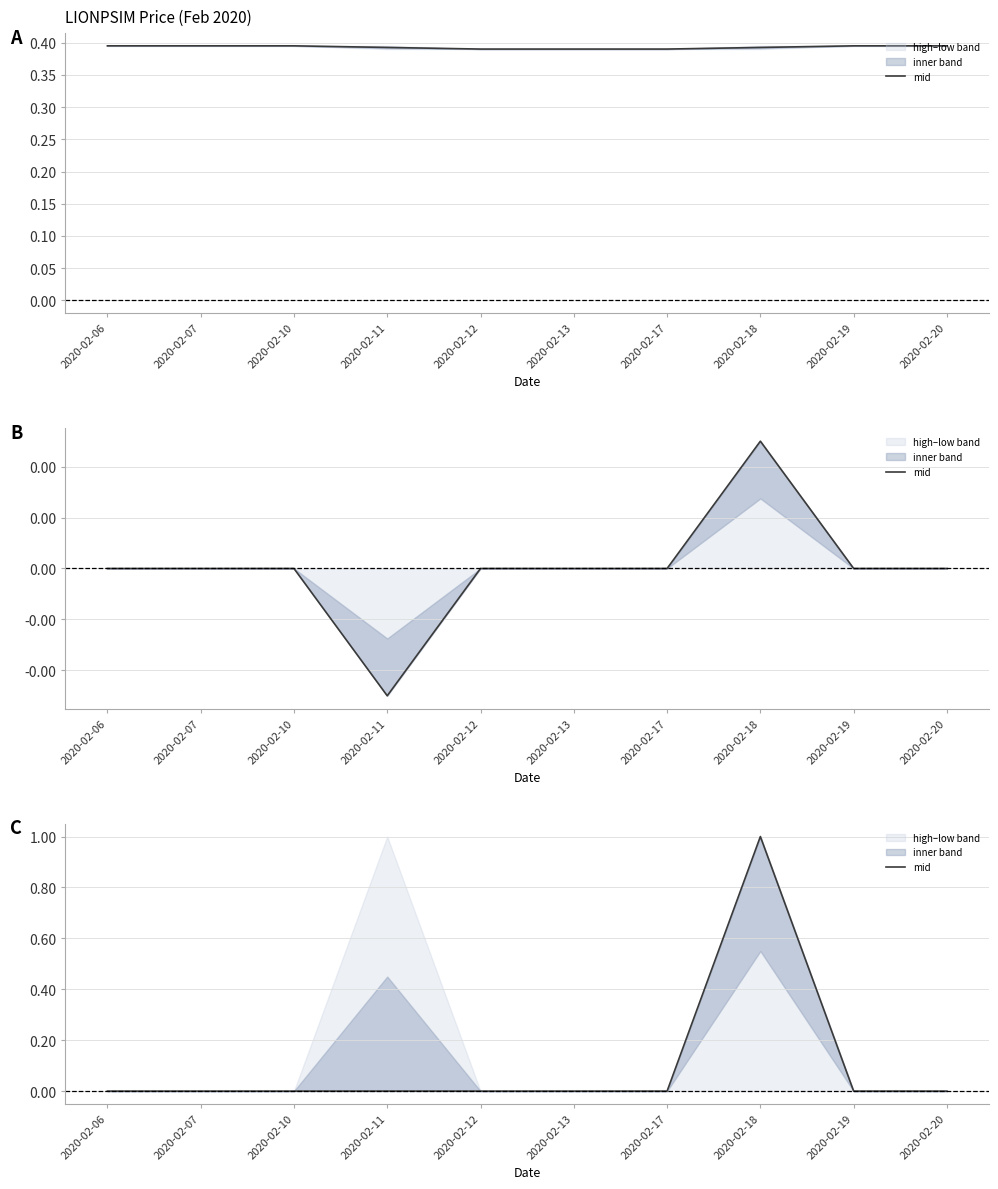

Reading left to right, list all the values displayed in this chart.

0.0	0.0	0.0	0.0	0.0	0.0	0.0	1.0	0.0	0.0